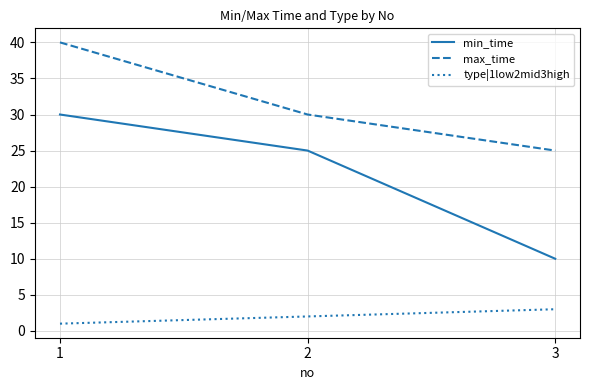

What is the sum of all max_time values?

95